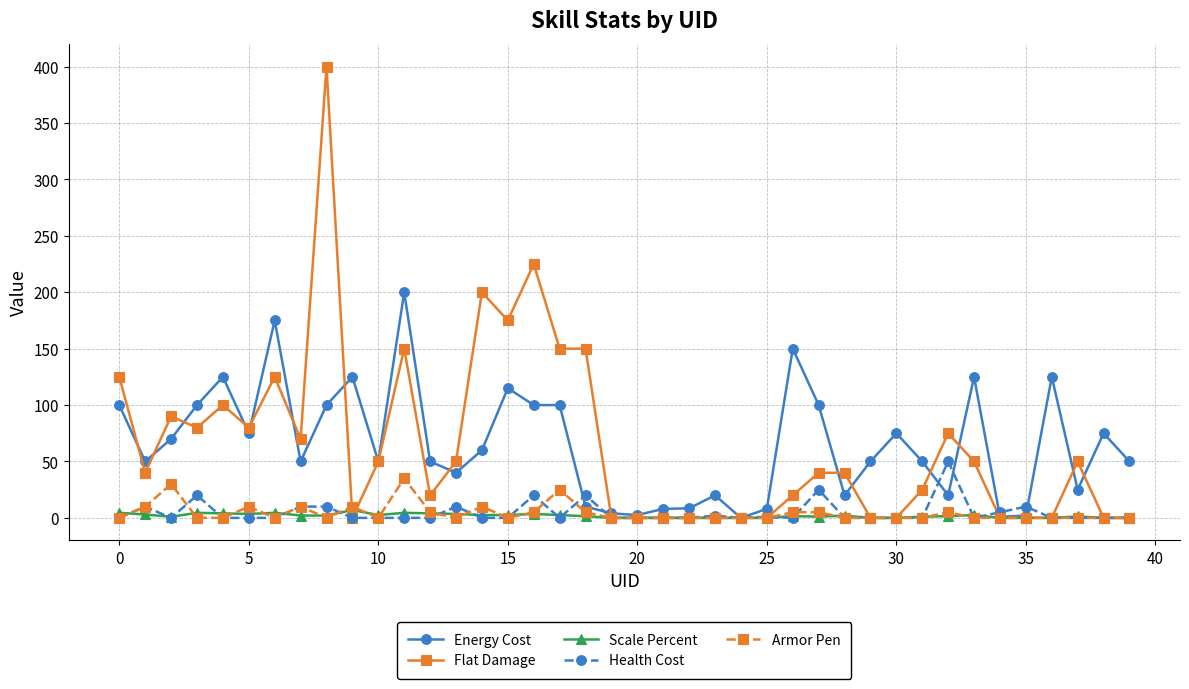

What is the value of the Scale Percent point at the 18th from the left?

2.5